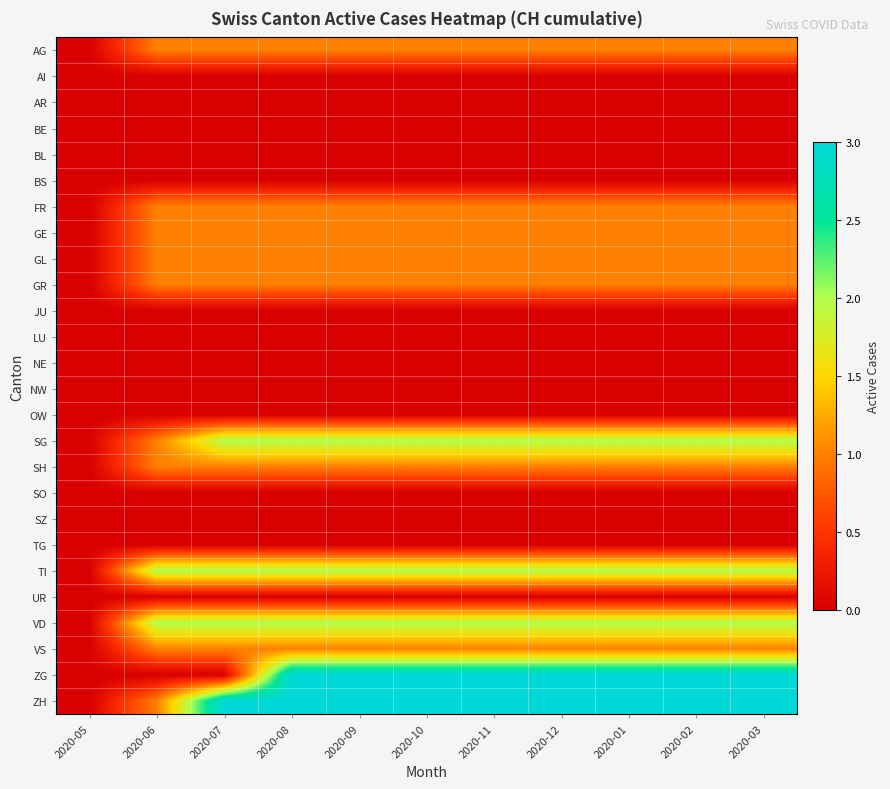

Reading left to right, transcribe all the data shown in this chart.

AG: 2020-05=0	2020-06=1	2020-07=1	2020-08=1	2020-09=1	2020-10=1	2020-11=1	2020-12=1	2020-01=1	2020-02=1	2020-03=1
AI: 2020-05=0	2020-06=0	2020-07=0	2020-08=0	2020-09=0	2020-10=0	2020-11=0	2020-12=0	2020-01=0	2020-02=0	2020-03=0
AR: 2020-05=0	2020-06=0	2020-07=0	2020-08=0	2020-09=0	2020-10=0	2020-11=0	2020-12=0	2020-01=0	2020-02=0	2020-03=0
BE: 2020-05=0	2020-06=0	2020-07=0	2020-08=0	2020-09=0	2020-10=0	2020-11=0	2020-12=0	2020-01=0	2020-02=0	2020-03=0
BL: 2020-05=0	2020-06=0	2020-07=0	2020-08=0	2020-09=0	2020-10=0	2020-11=0	2020-12=0	2020-01=0	2020-02=0	2020-03=0
BS: 2020-05=0	2020-06=0	2020-07=0	2020-08=0	2020-09=0	2020-10=0	2020-11=0	2020-12=0	2020-01=0	2020-02=0	2020-03=0
FR: 2020-05=0	2020-06=1	2020-07=1	2020-08=1	2020-09=1	2020-10=1	2020-11=1	2020-12=1	2020-01=1	2020-02=1	2020-03=1
GE: 2020-05=0	2020-06=1	2020-07=1	2020-08=1	2020-09=1	2020-10=1	2020-11=1	2020-12=1	2020-01=1	2020-02=1	2020-03=1
GL: 2020-05=0	2020-06=1	2020-07=1	2020-08=1	2020-09=1	2020-10=1	2020-11=1	2020-12=1	2020-01=1	2020-02=1	2020-03=1
GR: 2020-05=0	2020-06=1	2020-07=1	2020-08=1	2020-09=1	2020-10=1	2020-11=1	2020-12=1	2020-01=1	2020-02=1	2020-03=1
JU: 2020-05=0	2020-06=0	2020-07=0	2020-08=0	2020-09=0	2020-10=0	2020-11=0	2020-12=0	2020-01=0	2020-02=0	2020-03=0
LU: 2020-05=0	2020-06=0	2020-07=0	2020-08=0	2020-09=0	2020-10=0	2020-11=0	2020-12=0	2020-01=0	2020-02=0	2020-03=0
NE: 2020-05=0	2020-06=0	2020-07=0	2020-08=0	2020-09=0	2020-10=0	2020-11=0	2020-12=0	2020-01=0	2020-02=0	2020-03=0
NW: 2020-05=0	2020-06=0	2020-07=0	2020-08=0	2020-09=0	2020-10=0	2020-11=0	2020-12=0	2020-01=0	2020-02=0	2020-03=0
OW: 2020-05=0	2020-06=0	2020-07=0	2020-08=0	2020-09=0	2020-10=0	2020-11=0	2020-12=0	2020-01=0	2020-02=0	2020-03=0
SG: 2020-05=0	2020-06=1	2020-07=2	2020-08=2	2020-09=2	2020-10=2	2020-11=2	2020-12=2	2020-01=2	2020-02=2	2020-03=2
SH: 2020-05=0	2020-06=1	2020-07=1	2020-08=1	2020-09=1	2020-10=1	2020-11=1	2020-12=1	2020-01=1	2020-02=1	2020-03=1
SO: 2020-05=0	2020-06=0	2020-07=0	2020-08=0	2020-09=0	2020-10=0	2020-11=0	2020-12=0	2020-01=0	2020-02=0	2020-03=0
SZ: 2020-05=0	2020-06=0	2020-07=0	2020-08=0	2020-09=0	2020-10=0	2020-11=0	2020-12=0	2020-01=0	2020-02=0	2020-03=0
TG: 2020-05=0	2020-06=0	2020-07=0	2020-08=0	2020-09=0	2020-10=0	2020-11=0	2020-12=0	2020-01=0	2020-02=0	2020-03=0
TI: 2020-05=0	2020-06=2	2020-07=2	2020-08=2	2020-09=2	2020-10=2	2020-11=2	2020-12=2	2020-01=2	2020-02=2	2020-03=2
UR: 2020-05=0	2020-06=0	2020-07=0	2020-08=0	2020-09=0	2020-10=0	2020-11=0	2020-12=0	2020-01=0	2020-02=0	2020-03=0
VD: 2020-05=0	2020-06=2	2020-07=2	2020-08=2	2020-09=2	2020-10=2	2020-11=2	2020-12=2	2020-01=2	2020-02=2	2020-03=2
VS: 2020-05=0	2020-06=1	2020-07=1	2020-08=1	2020-09=1	2020-10=1	2020-11=1	2020-12=1	2020-01=1	2020-02=1	2020-03=1
ZG: 2020-05=0	2020-06=0	2020-07=0	2020-08=3	2020-09=3	2020-10=3	2020-11=3	2020-12=3	2020-01=3	2020-02=3	2020-03=3
ZH: 2020-05=0	2020-06=1	2020-07=3	2020-08=3	2020-09=3	2020-10=3	2020-11=3	2020-12=3	2020-01=3	2020-02=3	2020-03=3